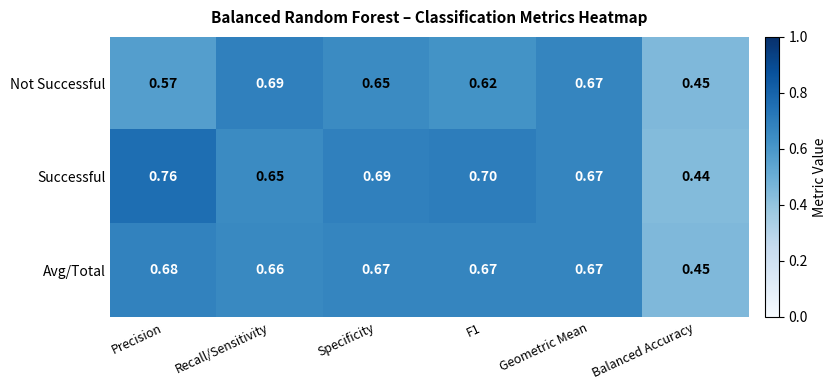

At which label does Avg/Total reach its peak?

Precision